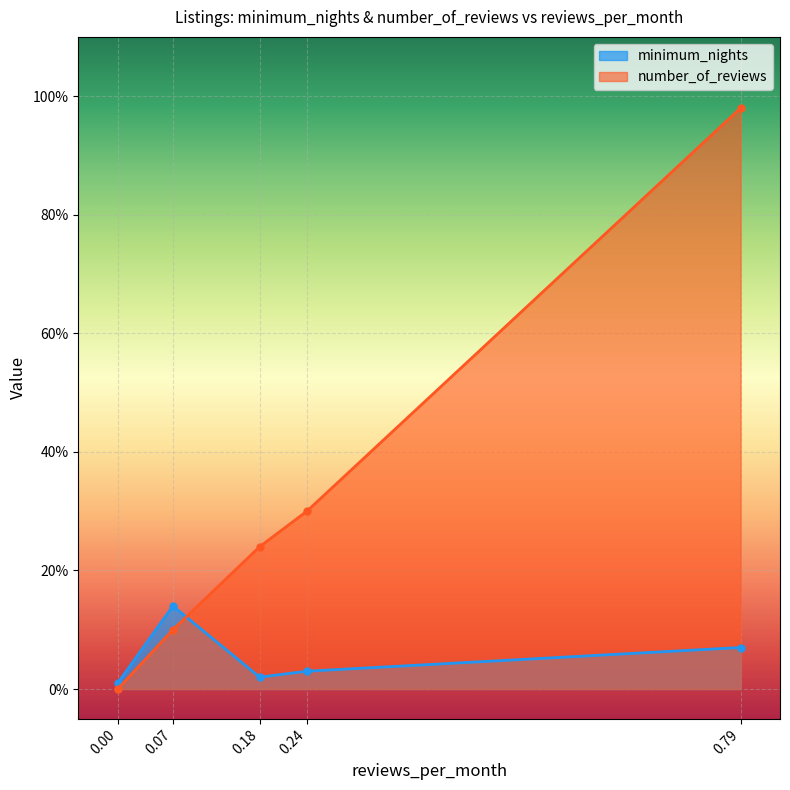

What are all the series names shown in the legend?

minimum_nights, number_of_reviews